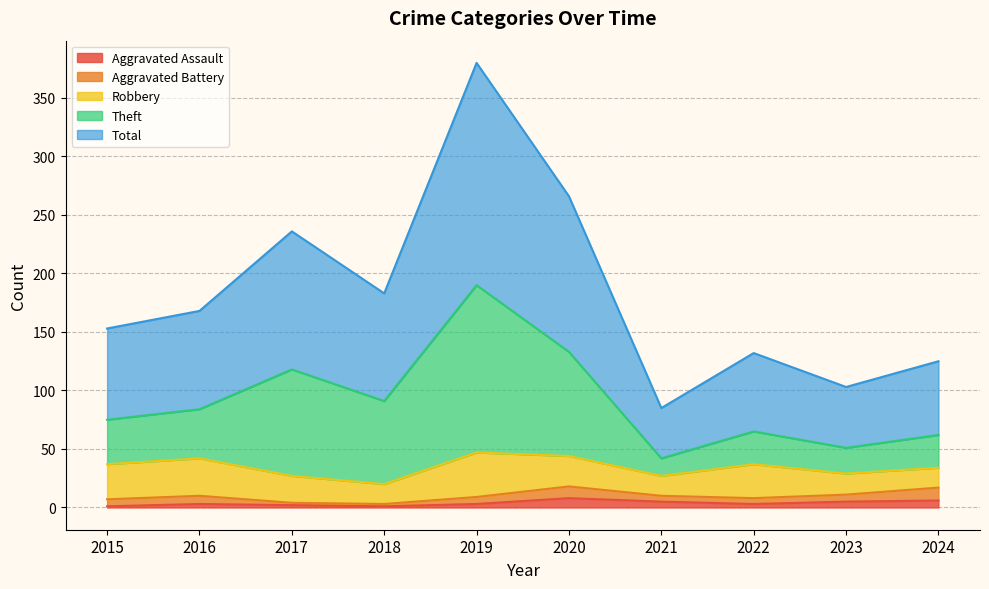

True or false: Aggravated Assault has a value of 3 at 2019.

True